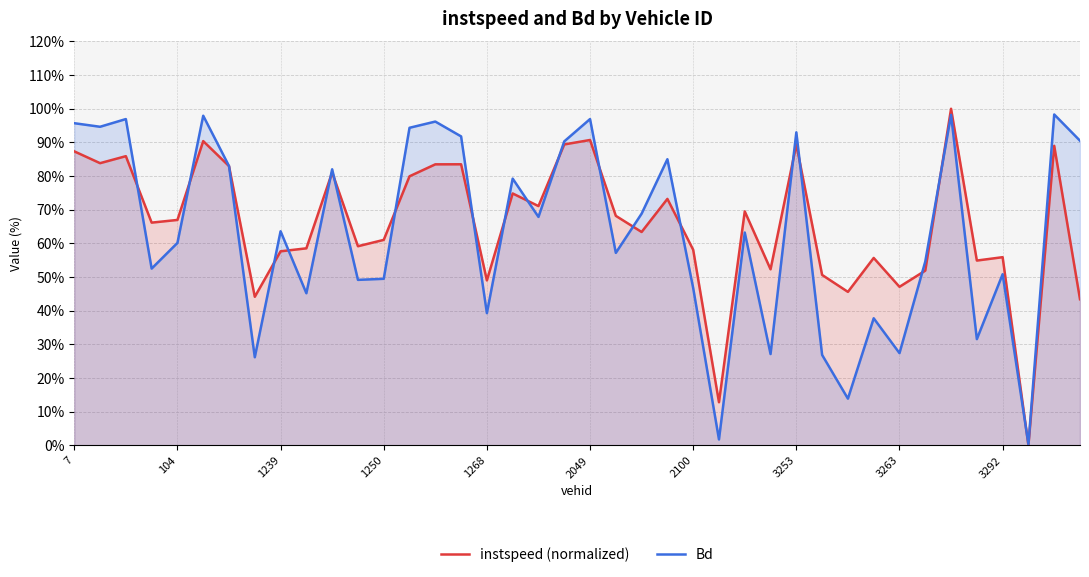

How many categories are shown in the chart?

40